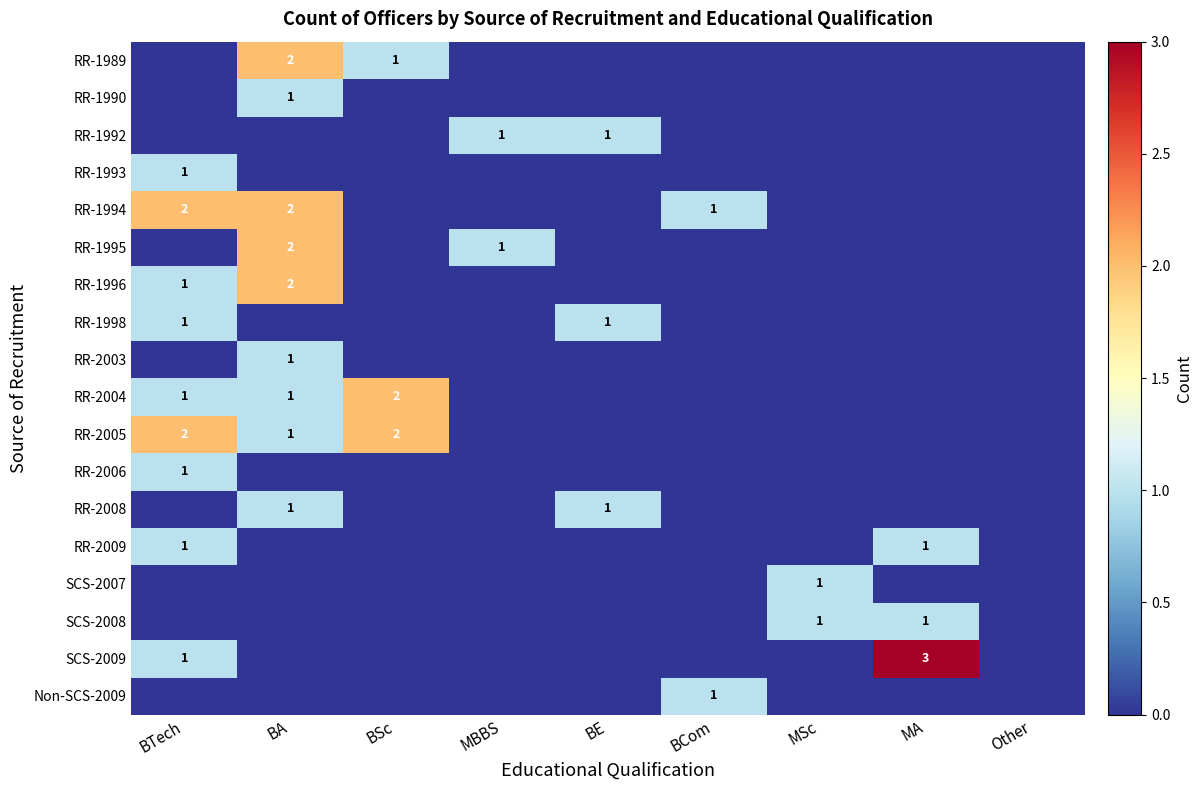

The value of SCS-2008 at MSc is 2. True or false?

False